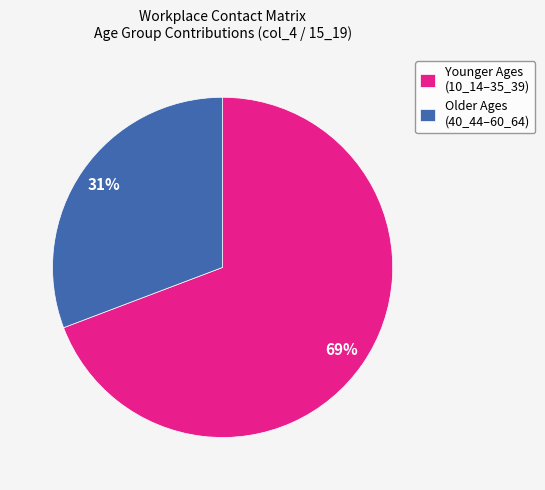

Which category has the biggest portion of the pie?

Younger Ages (10_14–35_39)